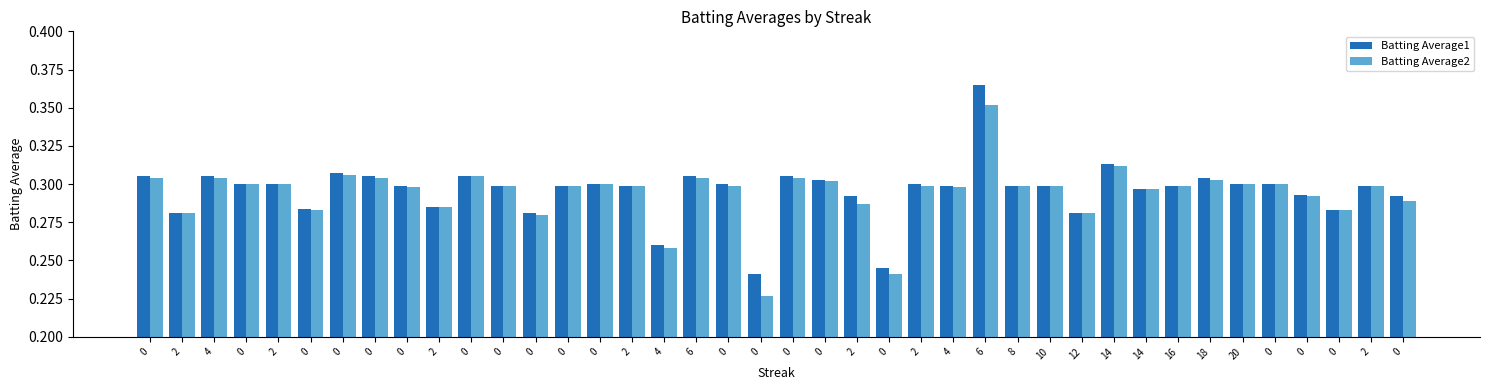

How many bars are there in total?

80